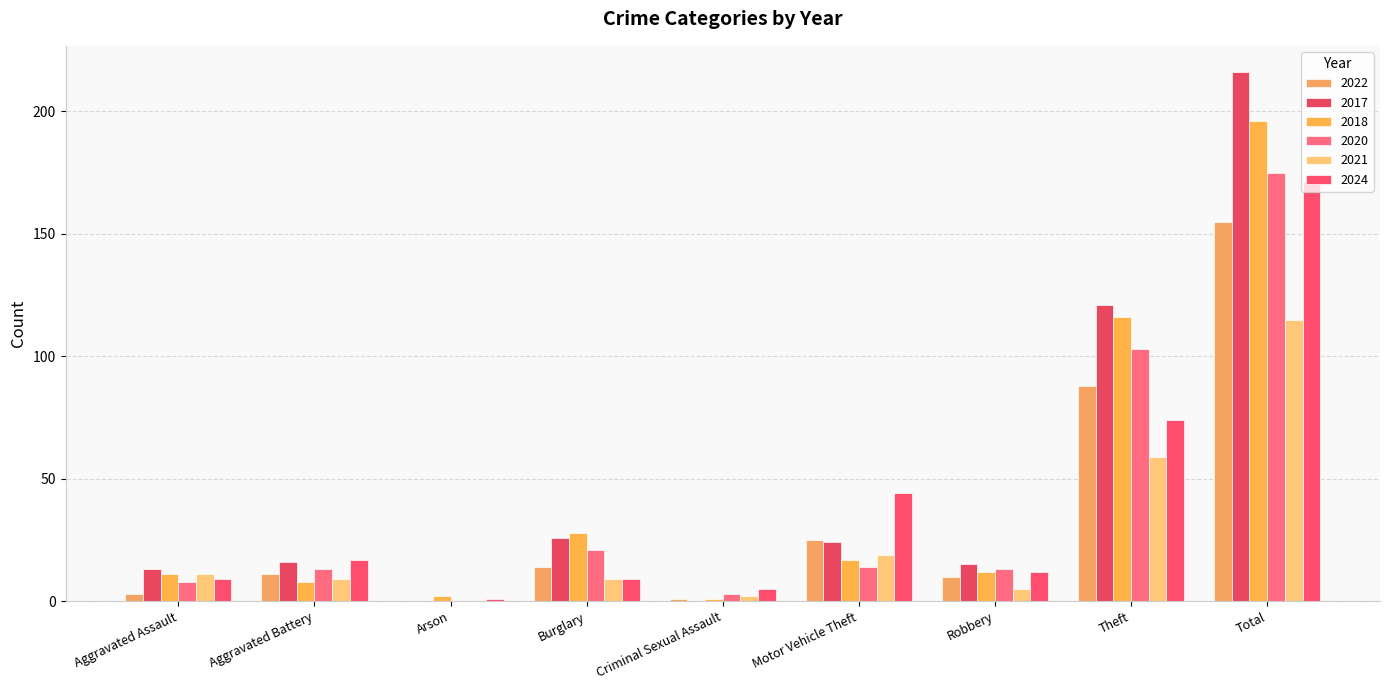

Rank the series at Theft from lowest to highest value.

2021, 2024, 2022, 2020, 2018, 2017